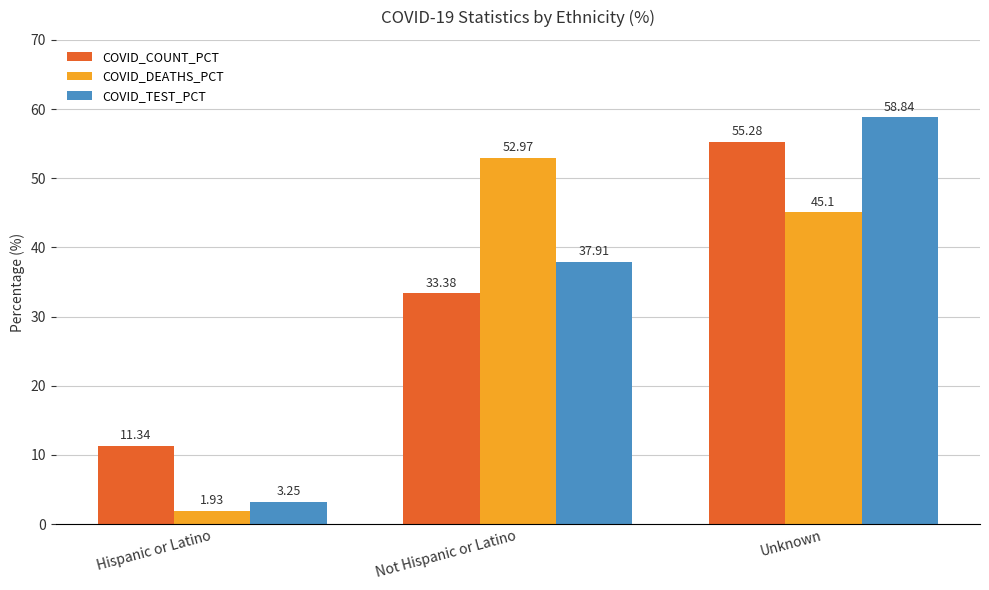

What is the difference between the COVID_TEST_PCT values at Unknown and Not Hispanic or Latino?

20.9